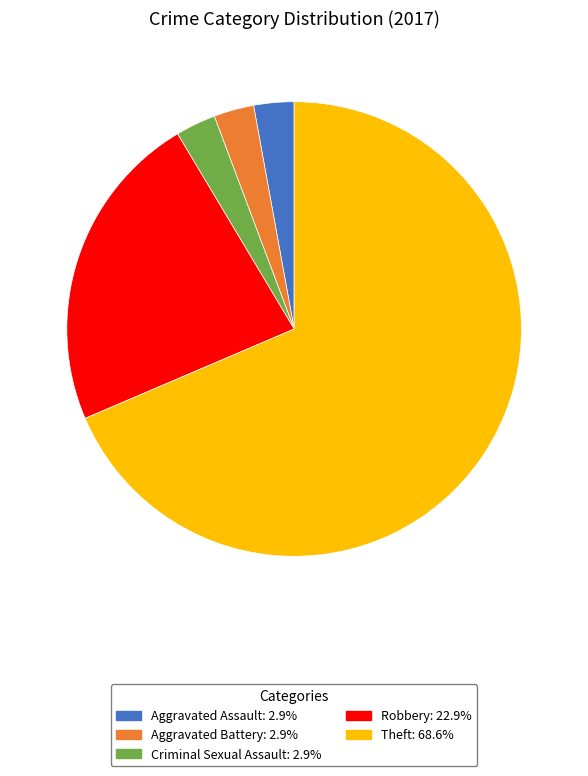

Does any single category account for the majority?

Yes